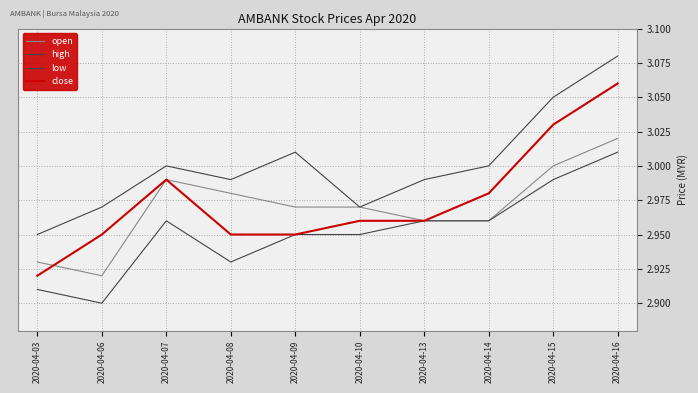

Does the chart have visible grid lines?

Yes